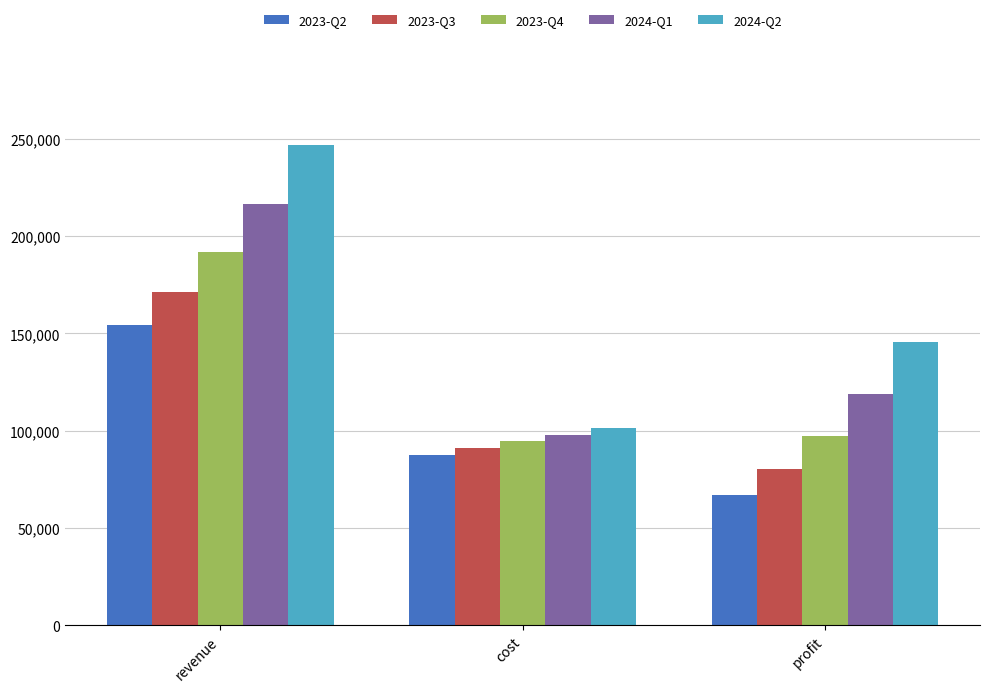

List the labels in order of 2024-Q2 value, smallest first.

cost, profit, revenue